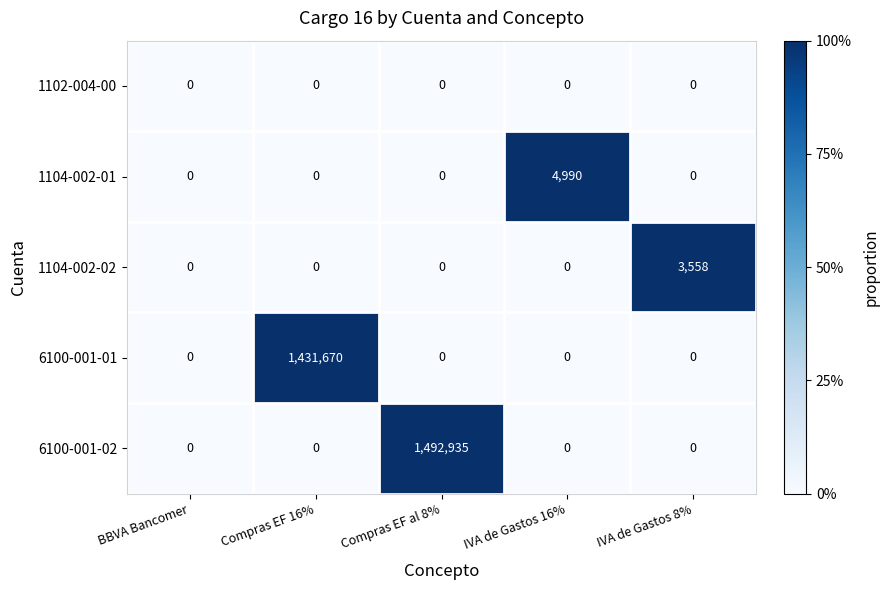

Which category has the highest value in the 6100-001-01 series?

Compras EF 16%